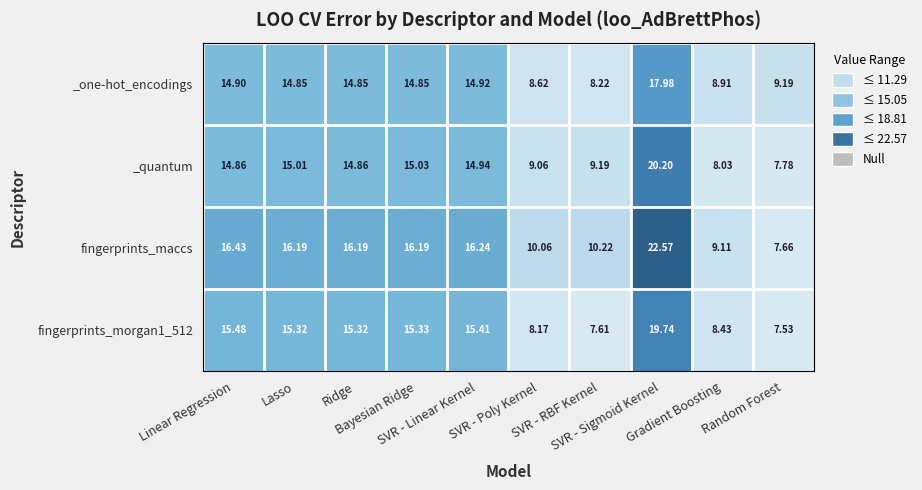

Which series has the largest total across all categories?

fingerprints_maccs